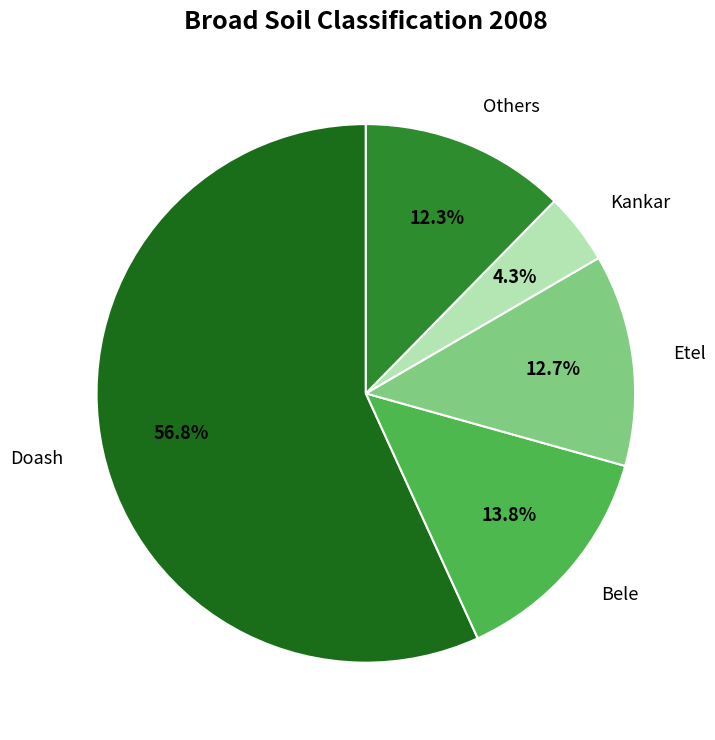

Which category has the smallest portion of the pie?

Kankar